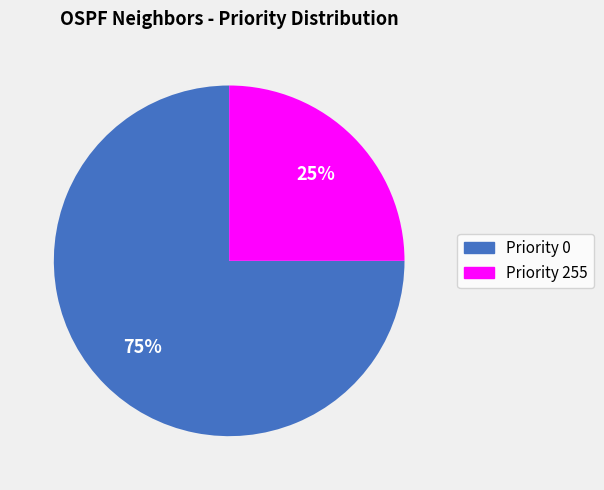

How many segments does this pie chart have?

2